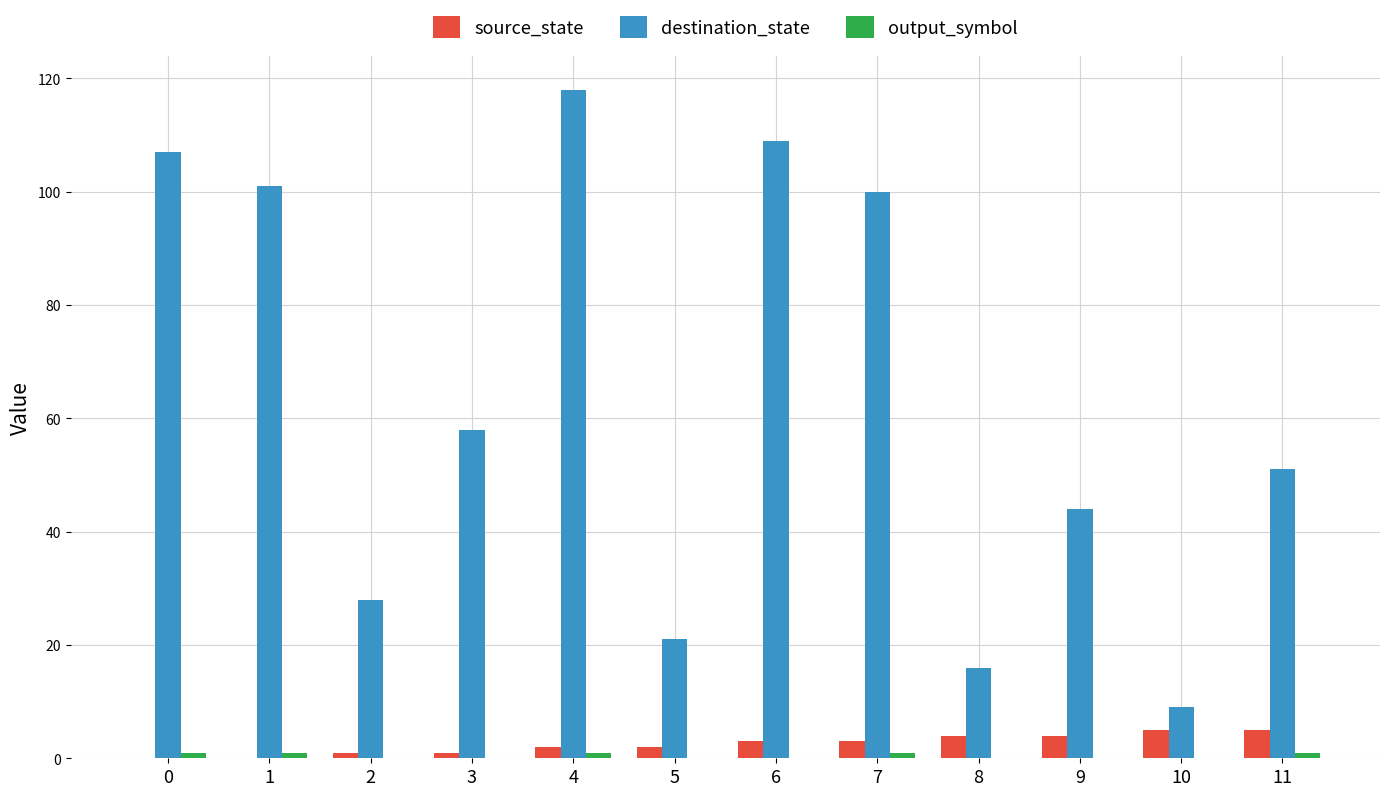

Between 1 and 2, which series saw the biggest shift?

destination_state